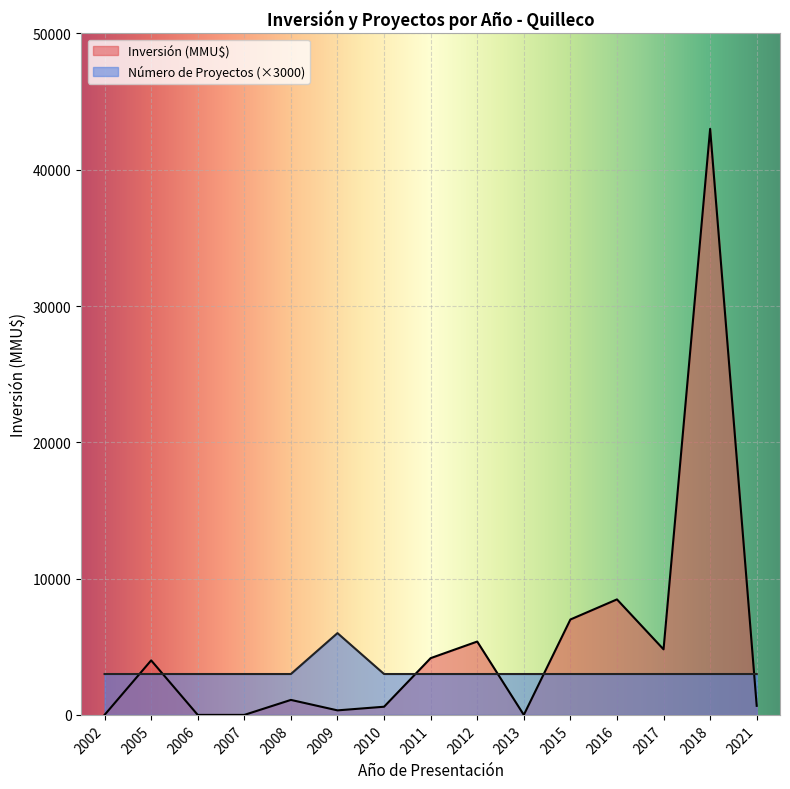

What is the difference between the maximum and minimum values in the Número de Proyectos series?

3000